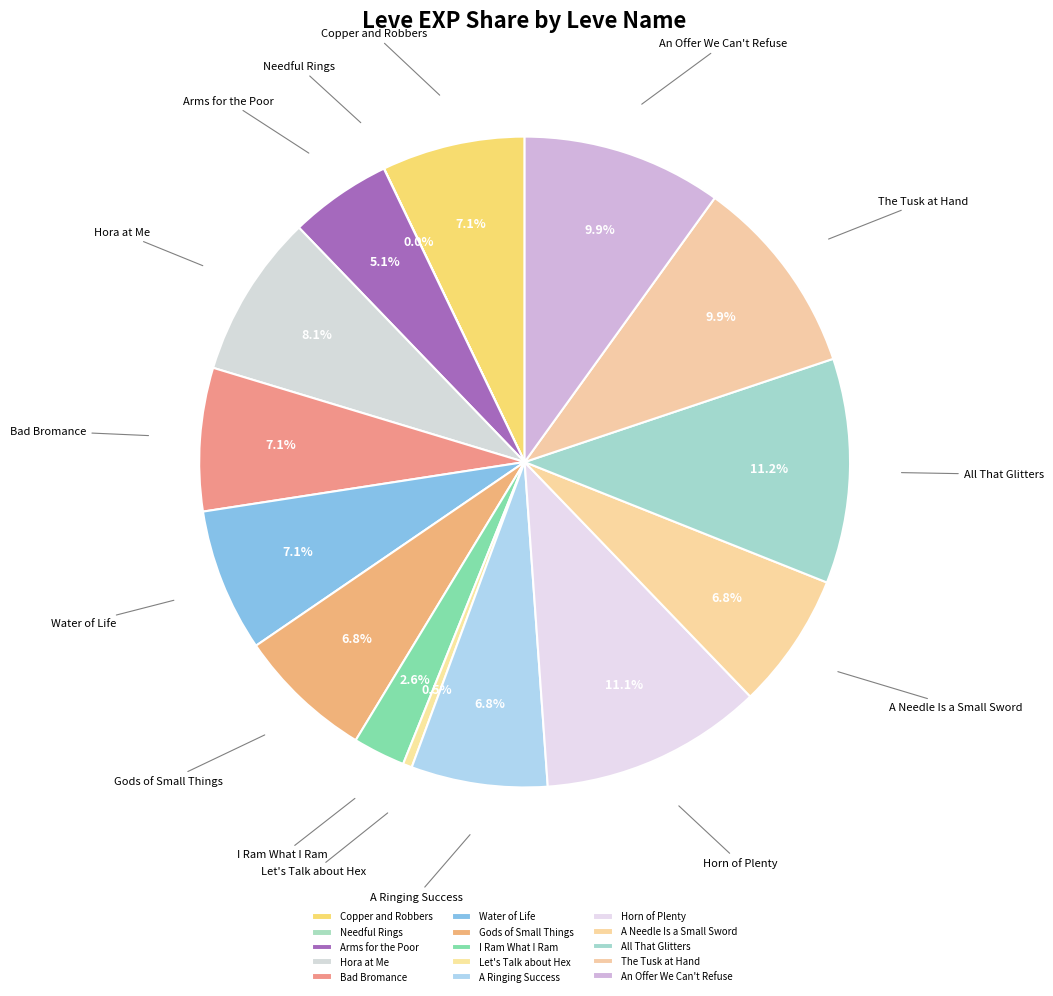

Approximately how many times larger is the value at Bad Bromance compared to Arms for the Poor?

1.4